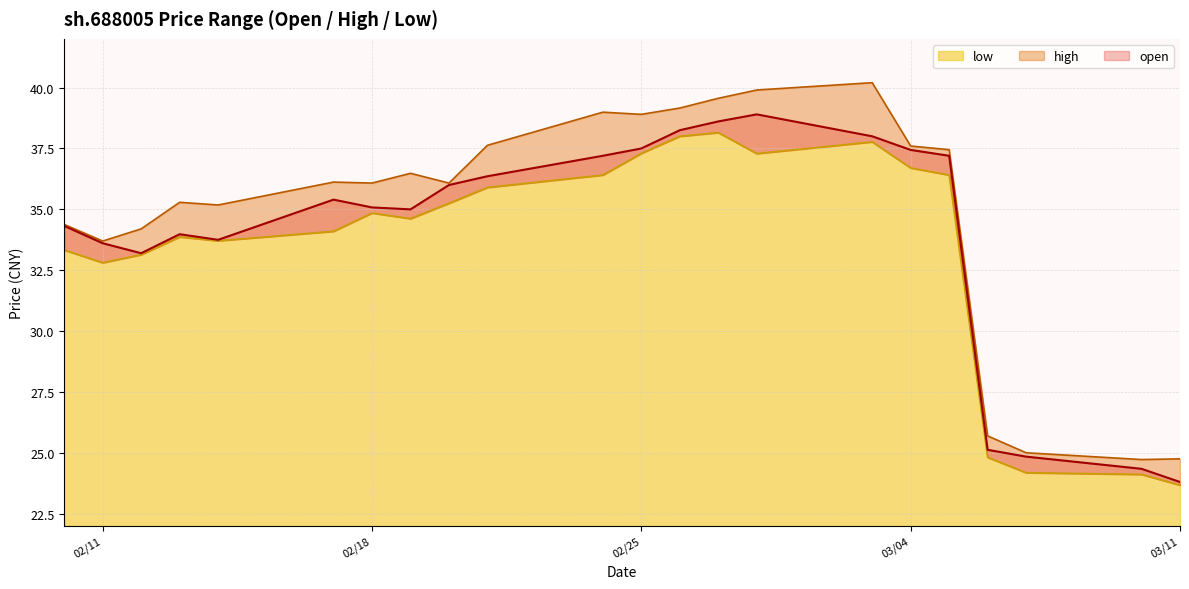

How many lines are shown in the chart?

3